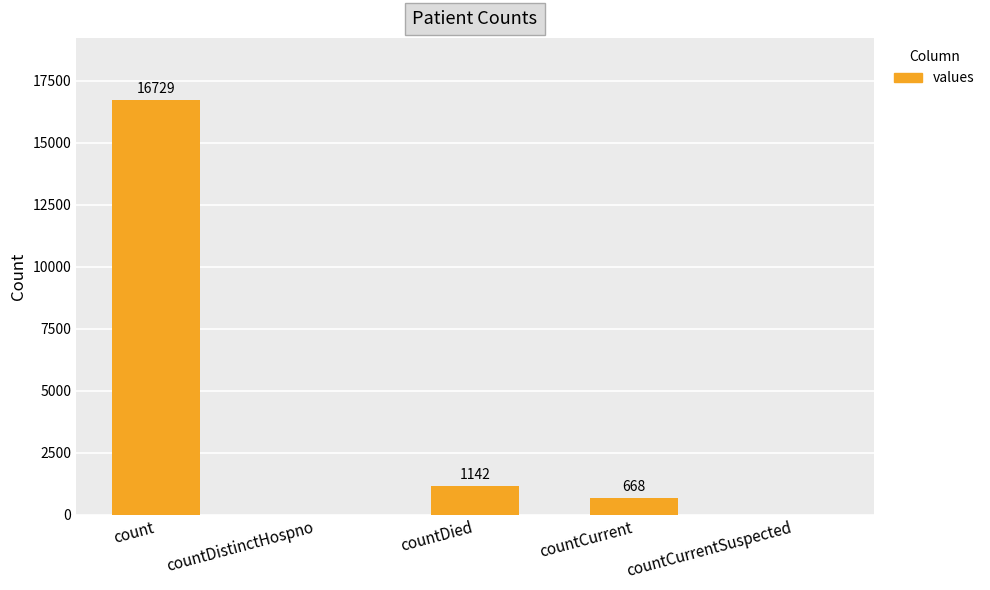

What is the change in value from count to countDistinctHospno?

-16729